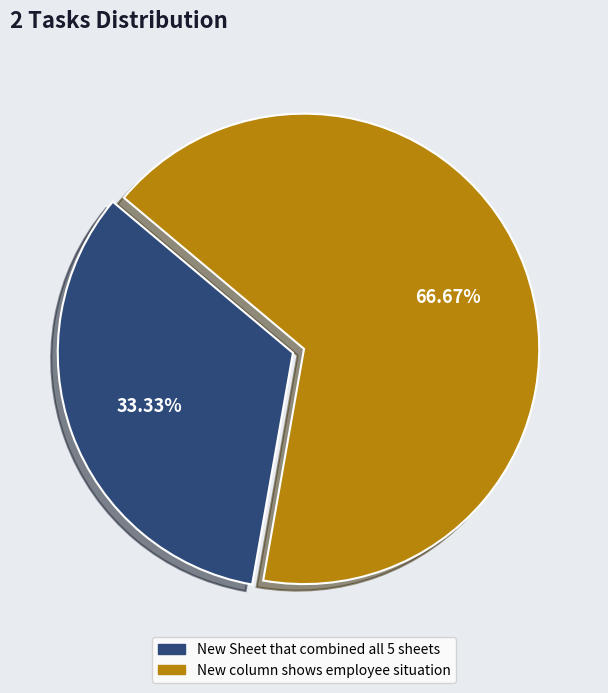

Which slice represents more than half of the pie?

New column shows employee situation